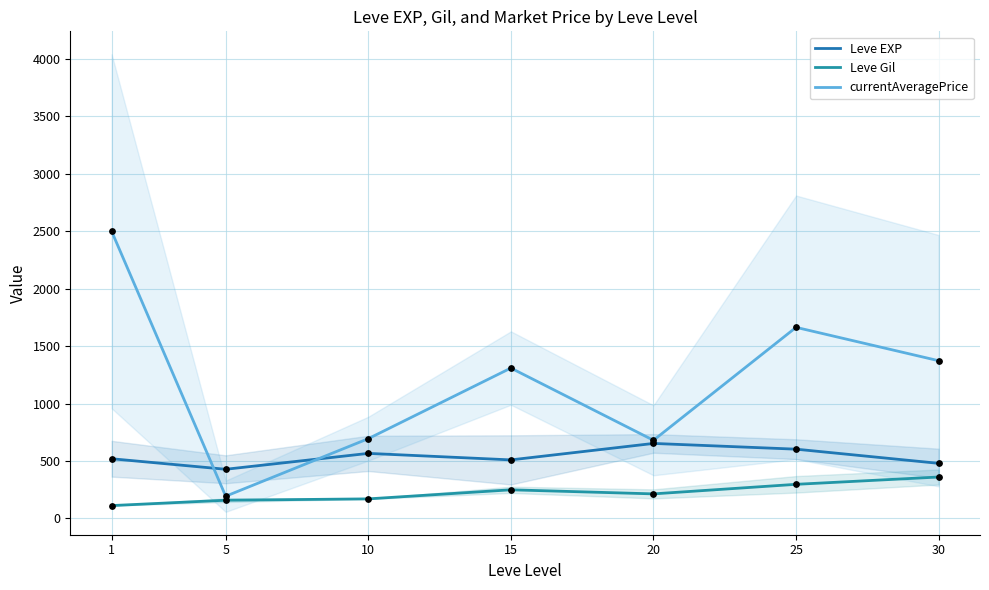

What are all the series names shown in the legend?

Leve EXP, Leve Gil, currentAveragePrice